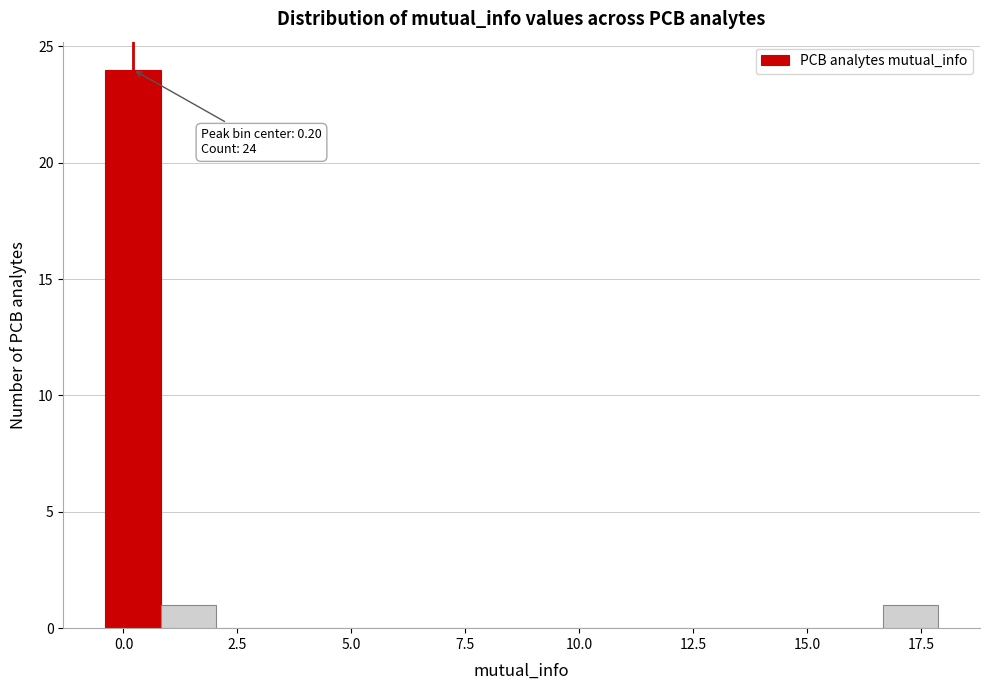

Around what value on the x-axis is the tallest bar? Give the approximate position of its centre, as read against the axis.

0.0